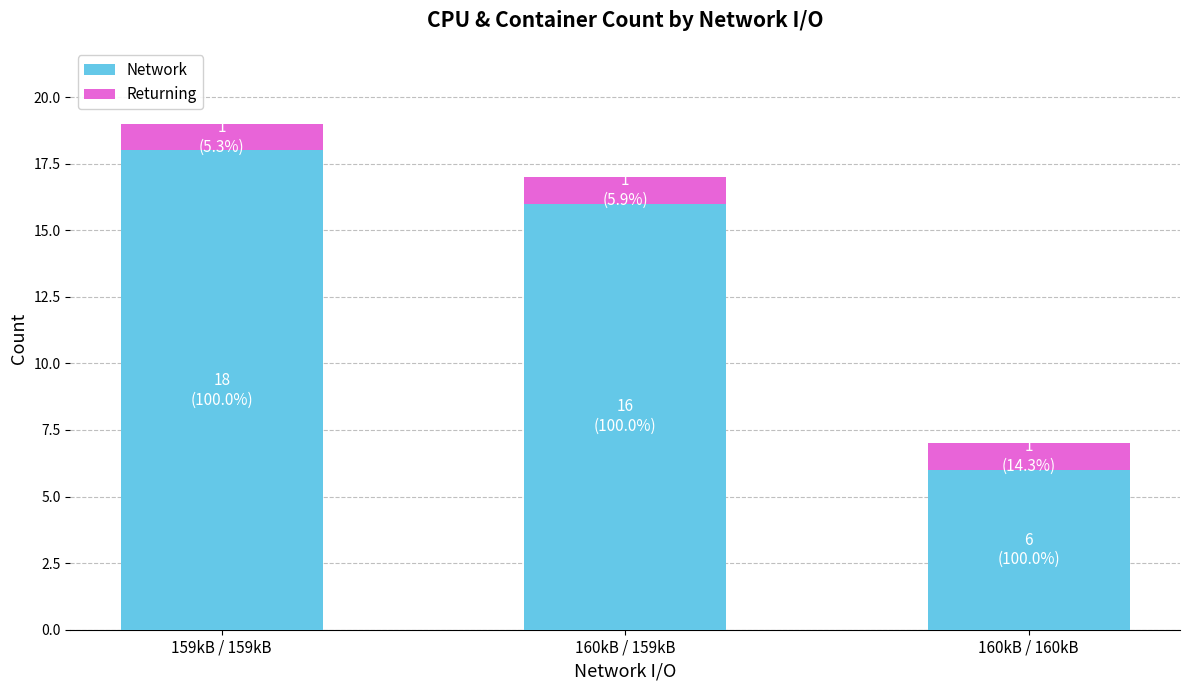

The Network series shows 18 at 159kB / 159kB. True or false?

True